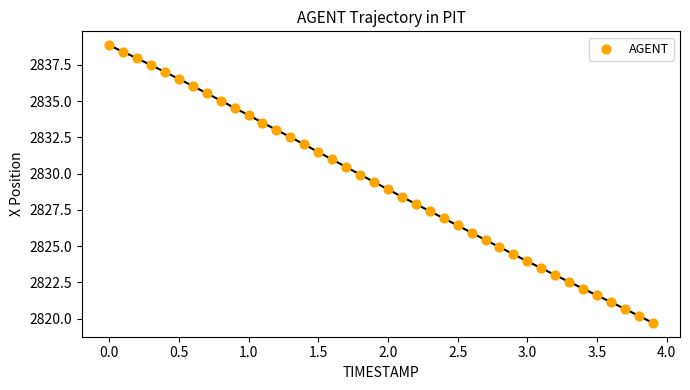

What is the range of Y values (max minus min)?

19.1